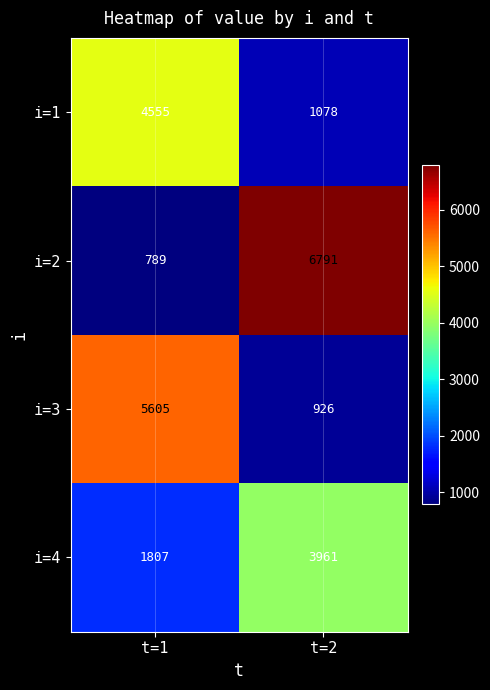

Which series has the largest total across all categories?

i=2